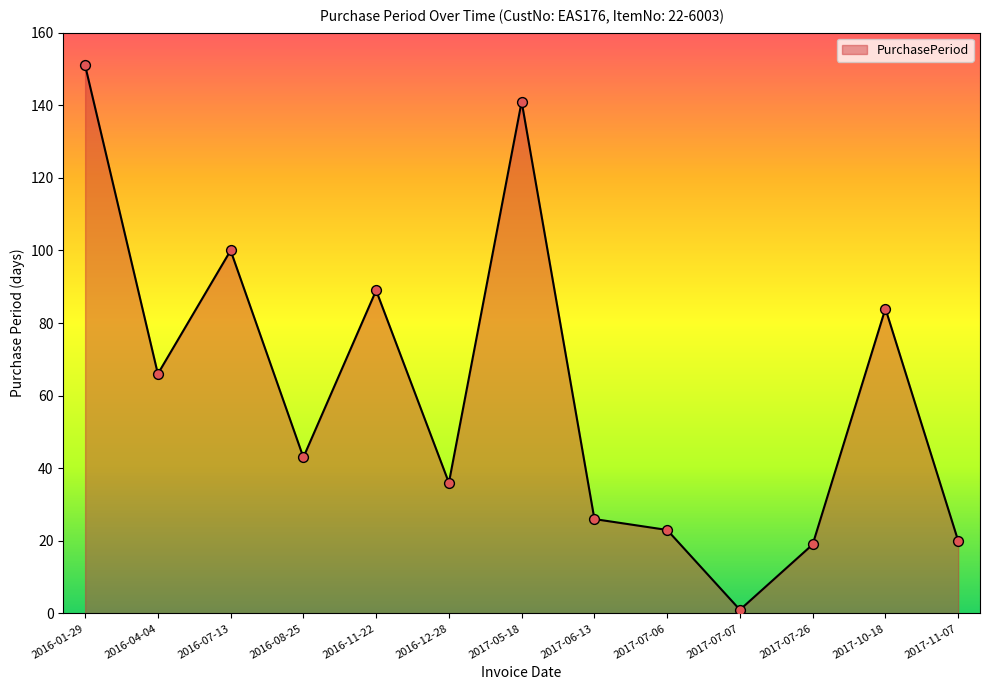

Approximately how many times larger is the value at 2017-06-13 compared to 2017-11-07?

1.3